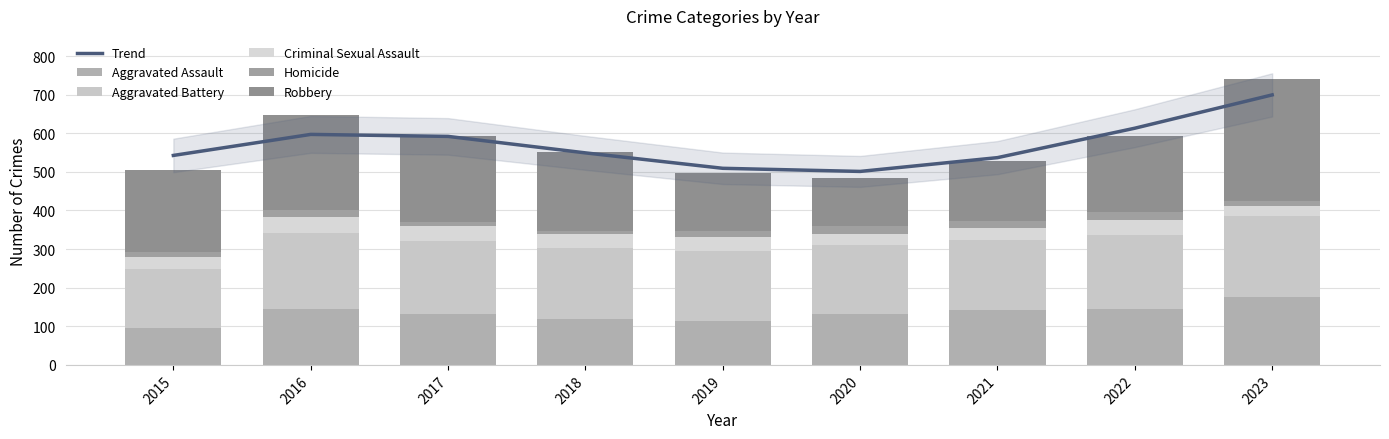

Reading right to left, transcribe all the data shown in this chart.

Trend: 2023=699.3	2022=613.1	2021=536.8	2020=501.1	2019=509.2	2018=549.2	2017=591.8	2016=597.0	2015=542.5
Aggravated Assault: 2023=177.0	2022=146.0	2021=142.0	2020=131.0	2019=113.0	2018=119.0	2017=131.0	2016=146.0	2015=95.0
Aggravated Battery: 2023=208.0	2022=190.0	2021=182.0	2020=180.0	2019=182.0	2018=183.0	2017=191.0	2016=196.0	2015=154.0
Criminal Sexual Assault: 2023=27.0	2022=40.0	2021=30.0	2020=28.0	2019=37.0	2018=38.0	2017=39.0	2016=40.0	2015=31.0
Homicide: 2023=12.0	2022=20.0	2021=20.0	2020=22.0	2019=14.0	2018=8.0	2017=8.0	2016=18.0	2015=13.0
Robbery: 2023=317.0	2022=198.0	2021=153.0	2020=124.0	2019=150.0	2018=204.0	2017=224.0	2016=247.0	2015=212.0